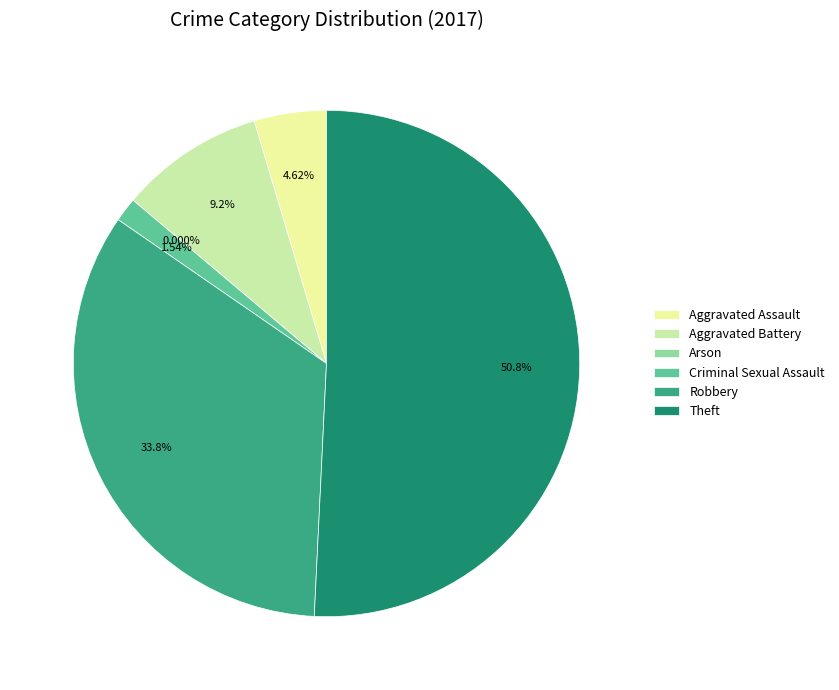

How many segments does this pie chart have?

6